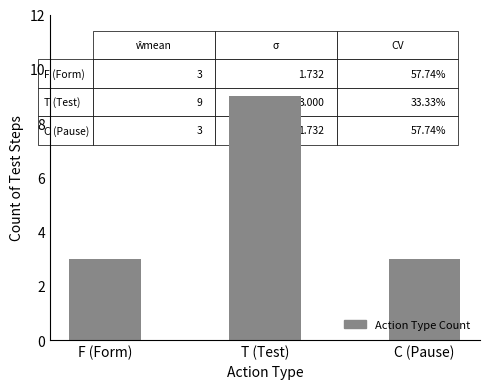

What position from the left is T (Test)?

2